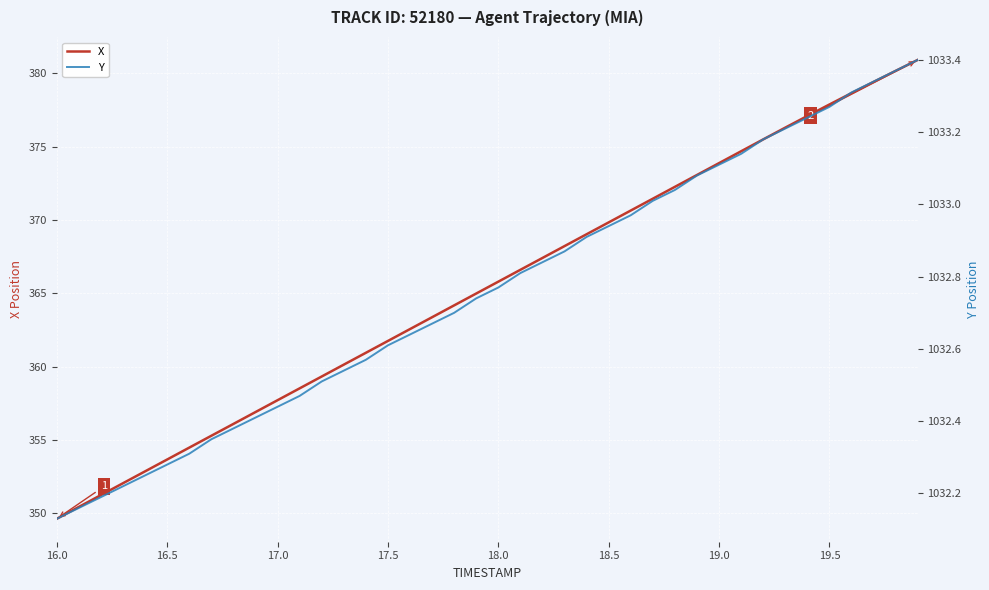

What are all the series names shown in the legend?

X, Y